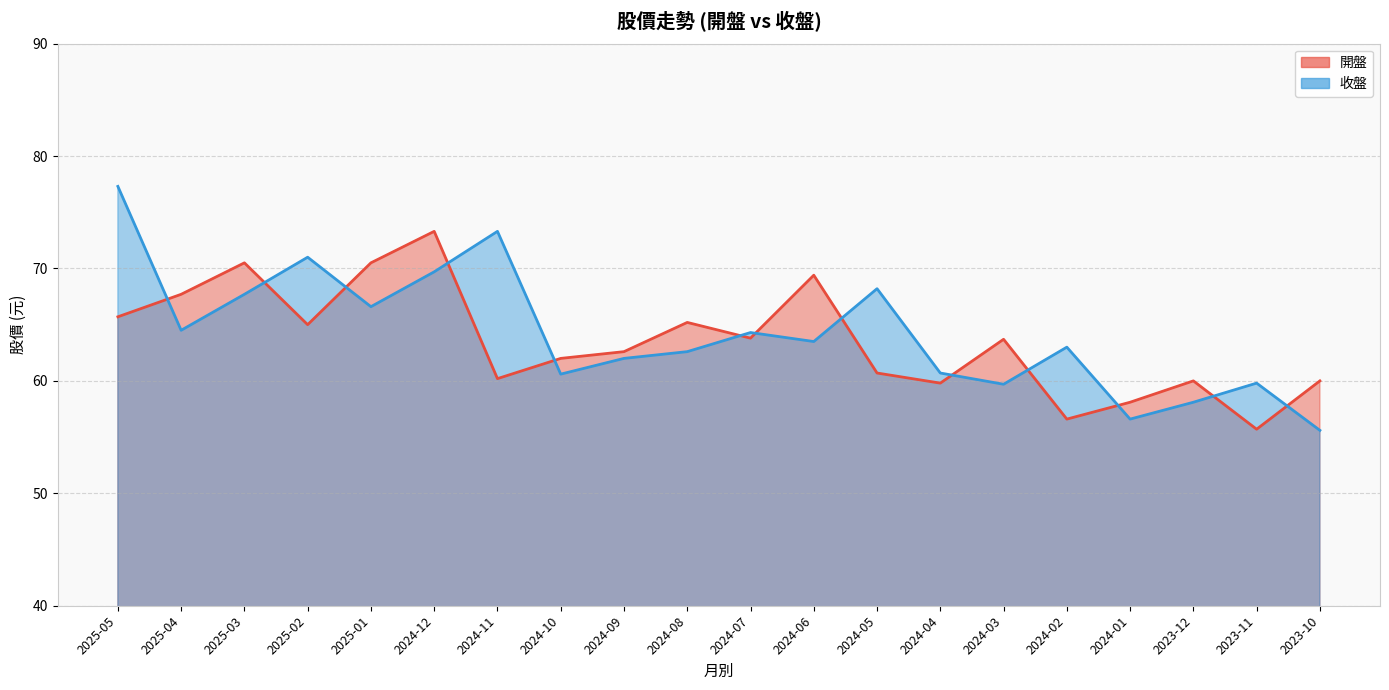

What is the approximate value of 開盤 at 2024-07?

63.8